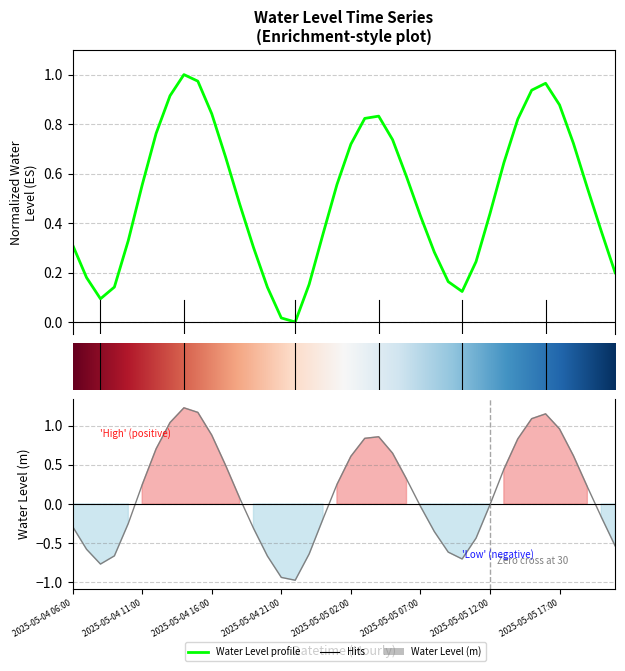

Count the number of values greater than 0.

39